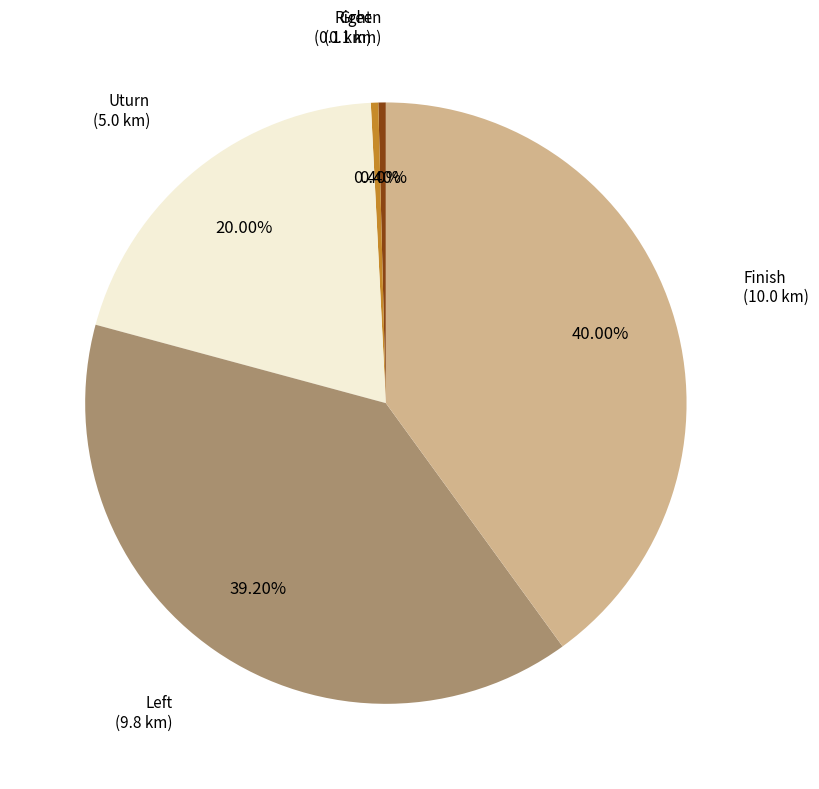

Is there a majority slice in this chart?

No